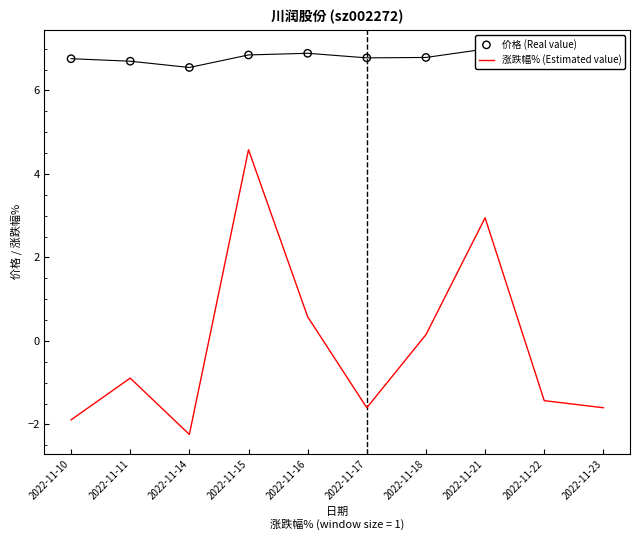

At which category is the sum across all series the highest?

2022-11-15